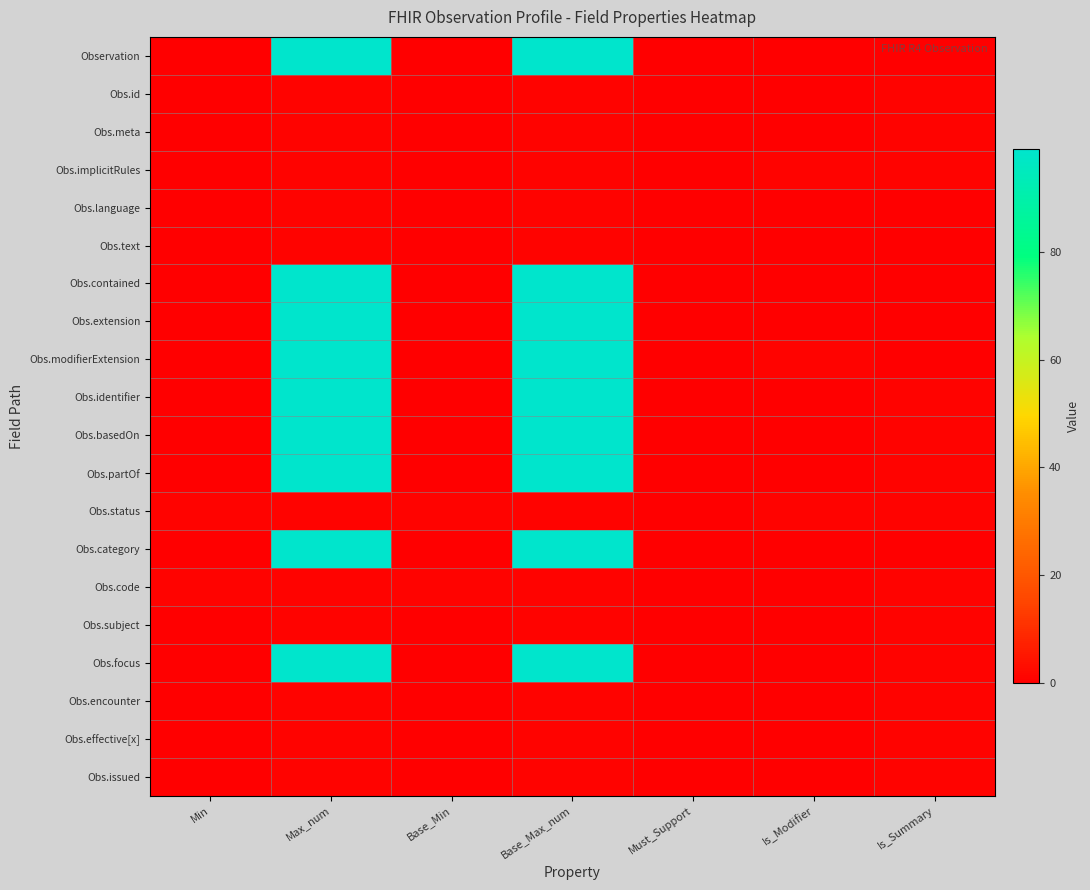

Rank the series at Max_num from highest to lowest value.

Observation, Obs.contained, Obs.extension, Obs.modifierExtension, Obs.identifier, Obs.basedOn, Obs.partOf, Obs.category, Obs.focus, Obs.id, Obs.meta, Obs.implicitRules, Obs.language, Obs.text, Obs.status, Obs.code, Obs.subject, Obs.encounter, Obs.effective[x], Obs.issued